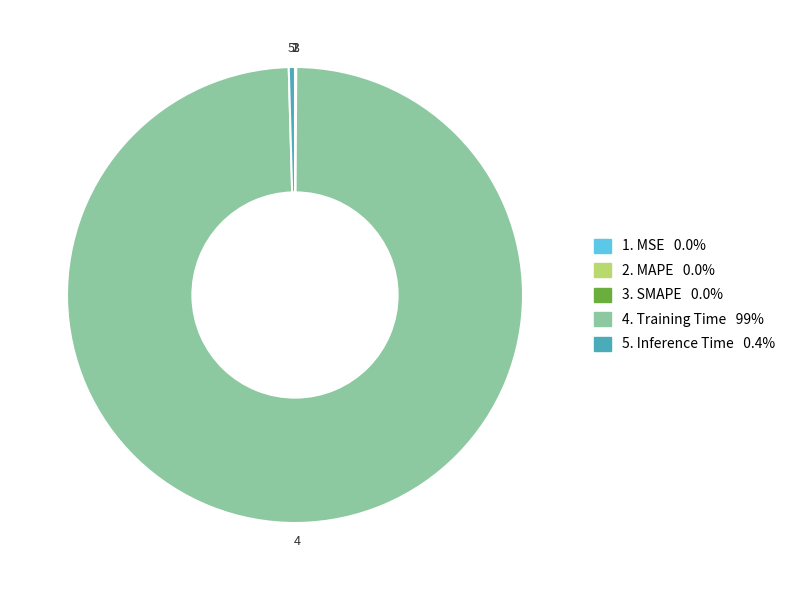

Is there a majority slice in this chart?

Yes